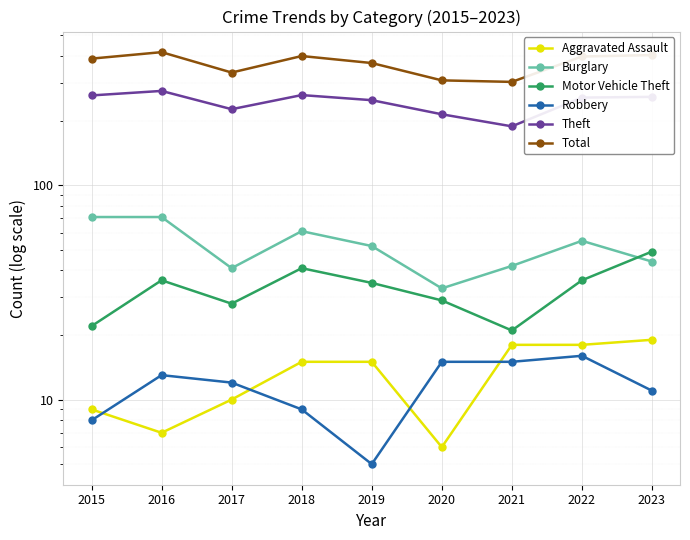

Does the chart display data point markers on the line(s)?

Yes